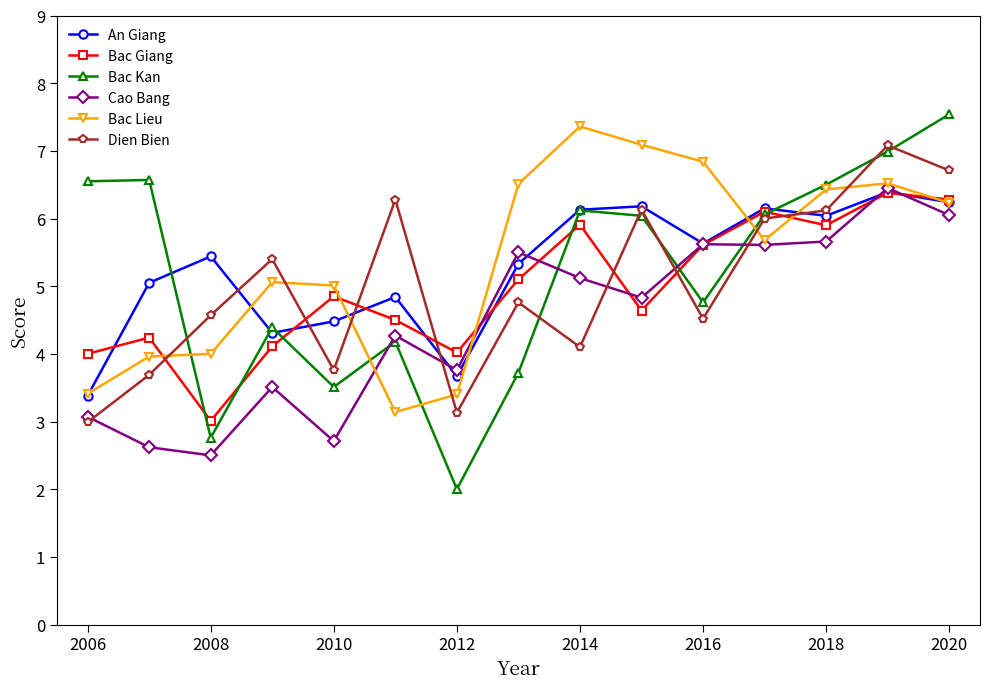

What is the value of the Cao Bang point at the 13th from the left?

5.7